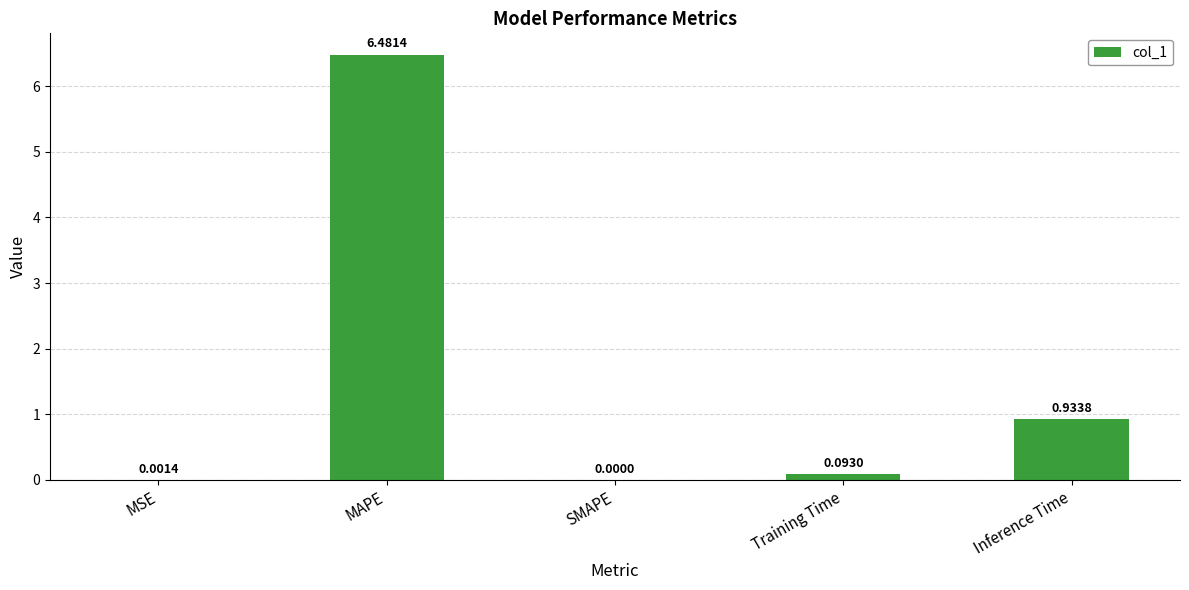

What is the change in value from MAPE to SMAPE?

-6.5